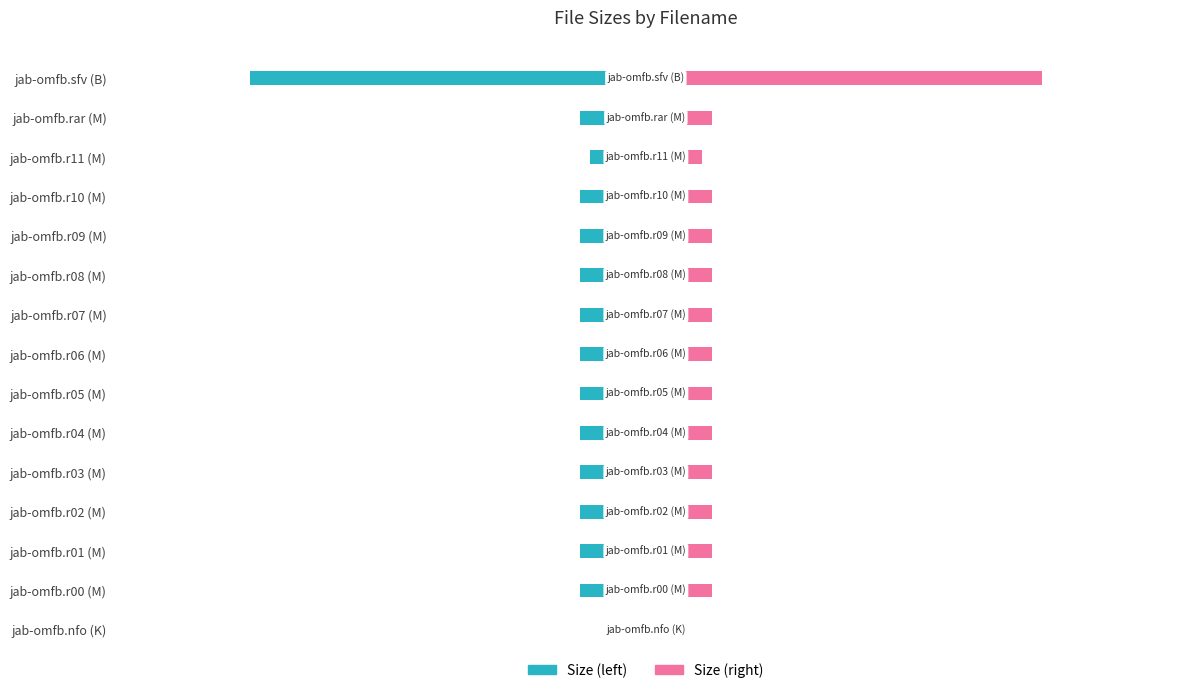

Which series has the largest range (max minus min)?

Size (left)